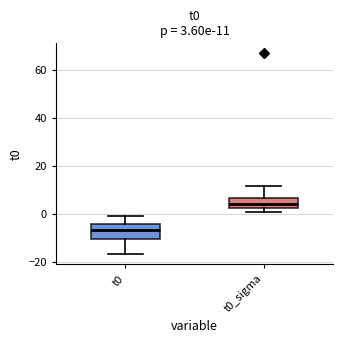

Which box's median line is the lowest?

t0